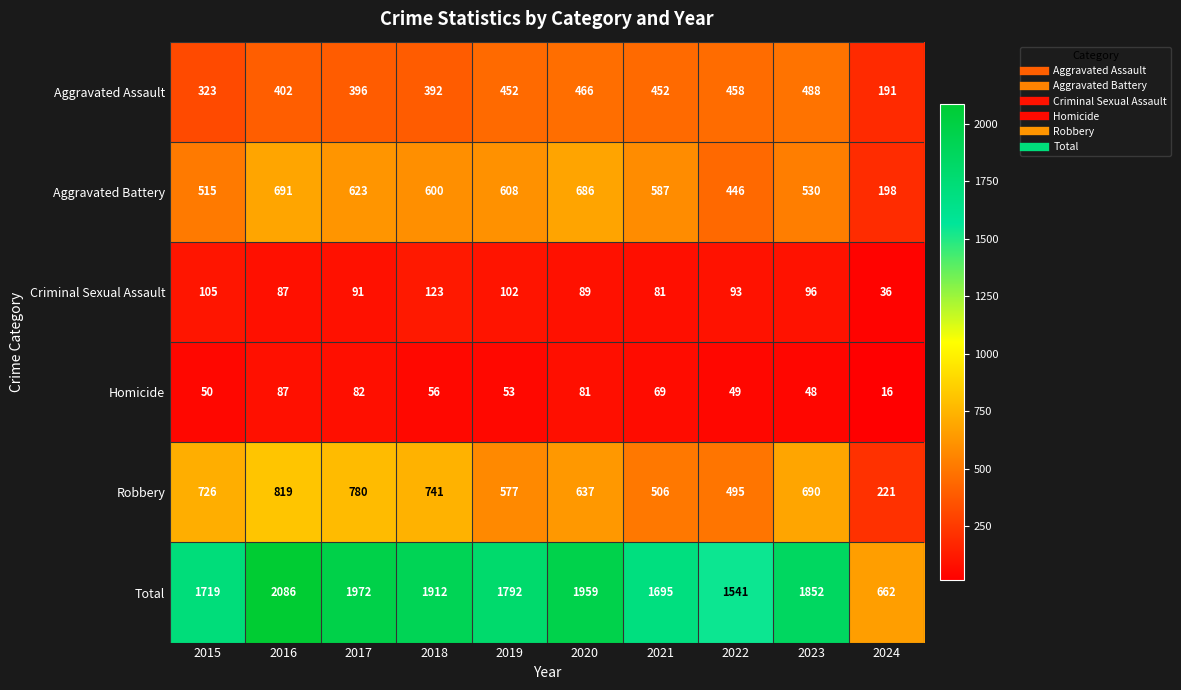

Where is Criminal Sexual Assault nearest to the value 79?

2021